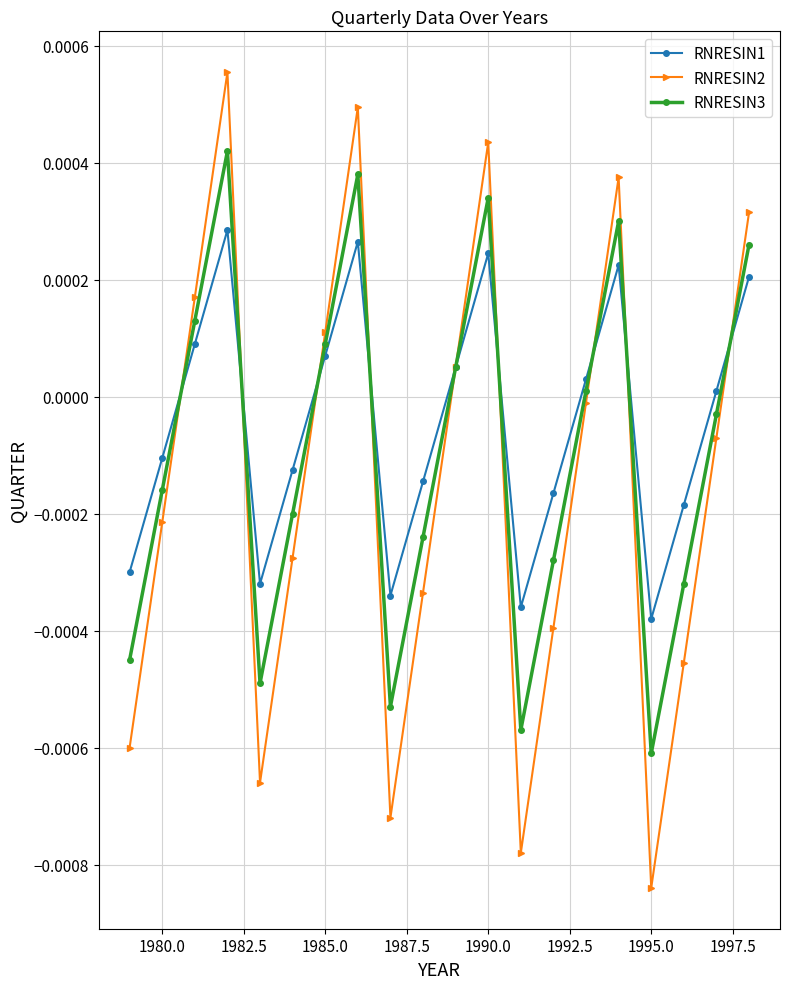

How many lines are shown in the chart?

3